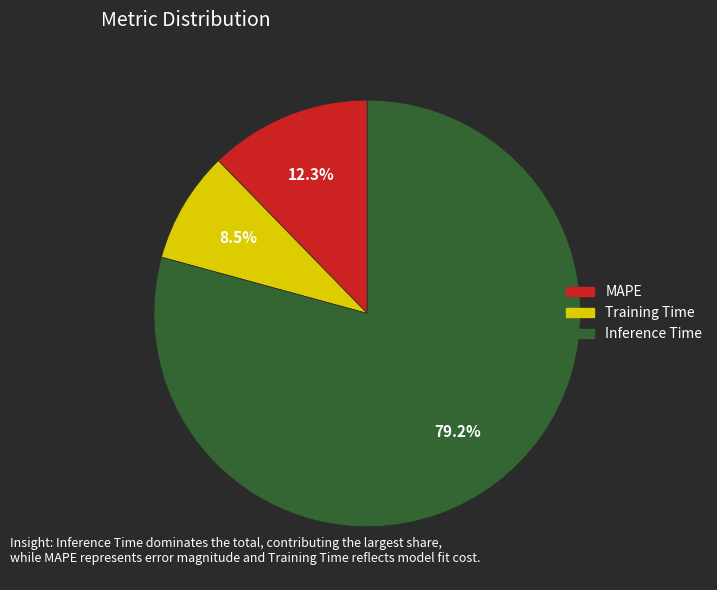

How many slices are in this pie chart?

3